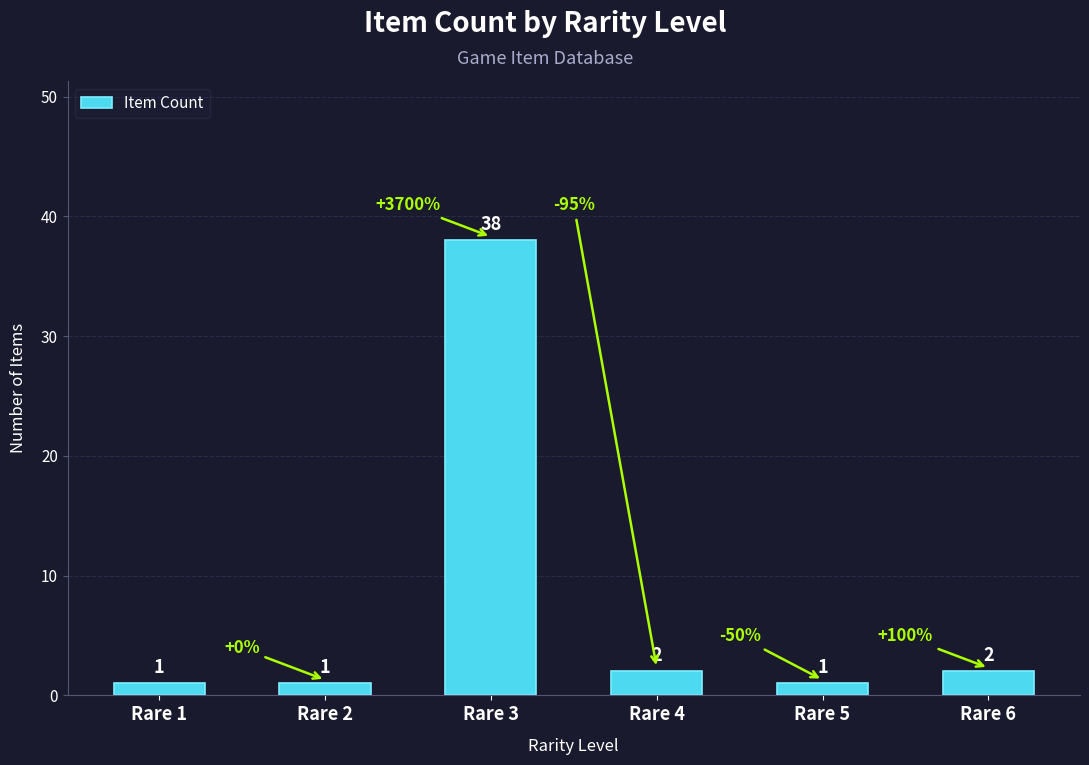

At which label does the data first exceed 2?

Rare 3